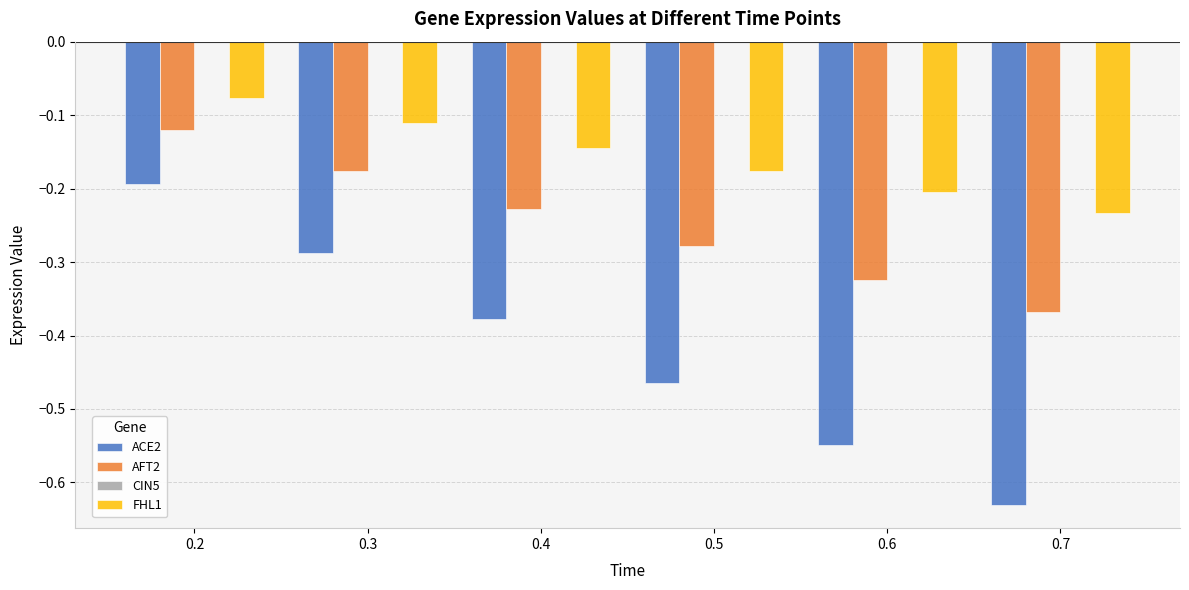

List the series in order of their overall mean, lowest first.

ACE2, AFT2, FHL1